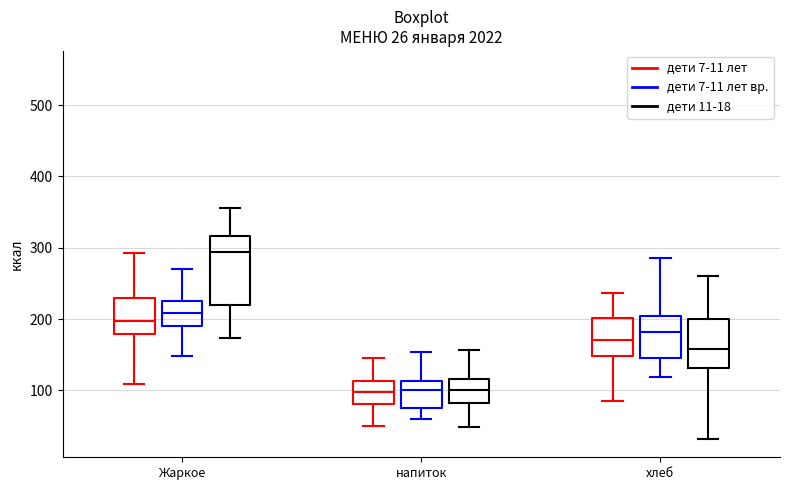

Comparing the boxes themselves (not the whiskers), which one is the tallest?

Жаркое (дети 11-18)